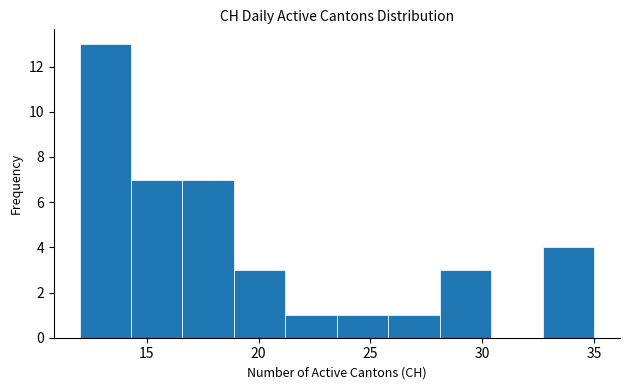

What is the height of the bar covering 18.9 to 21.2 on the x-axis? Neither the bar edges nor the heights are printed on the chart, so give them approximately, as read against the axes.

3